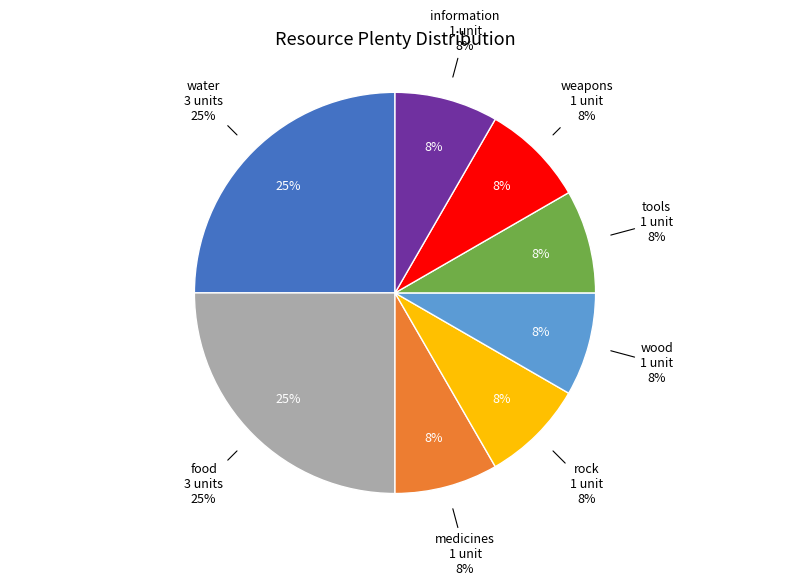

Rank the categories by value from highest to lowest.

water, food, medicines, rock, wood, tools, weapons, information